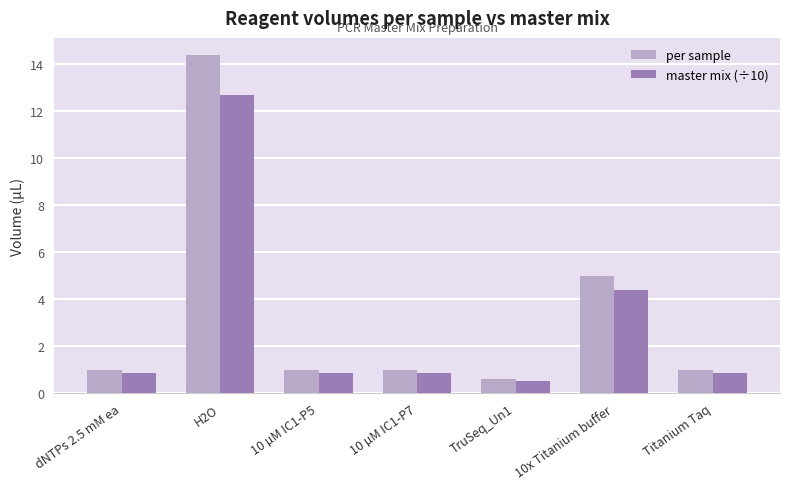

What is the sum of the master mix (÷10) values at TruSeq_Un1 and 10 µM IC1-P5?

1.4